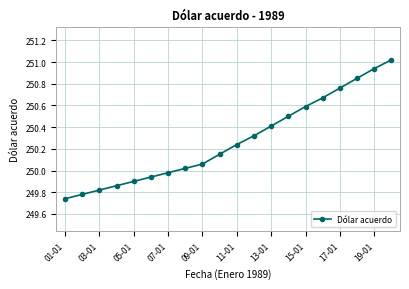

What is the difference between the second highest and minimum values?

1.2